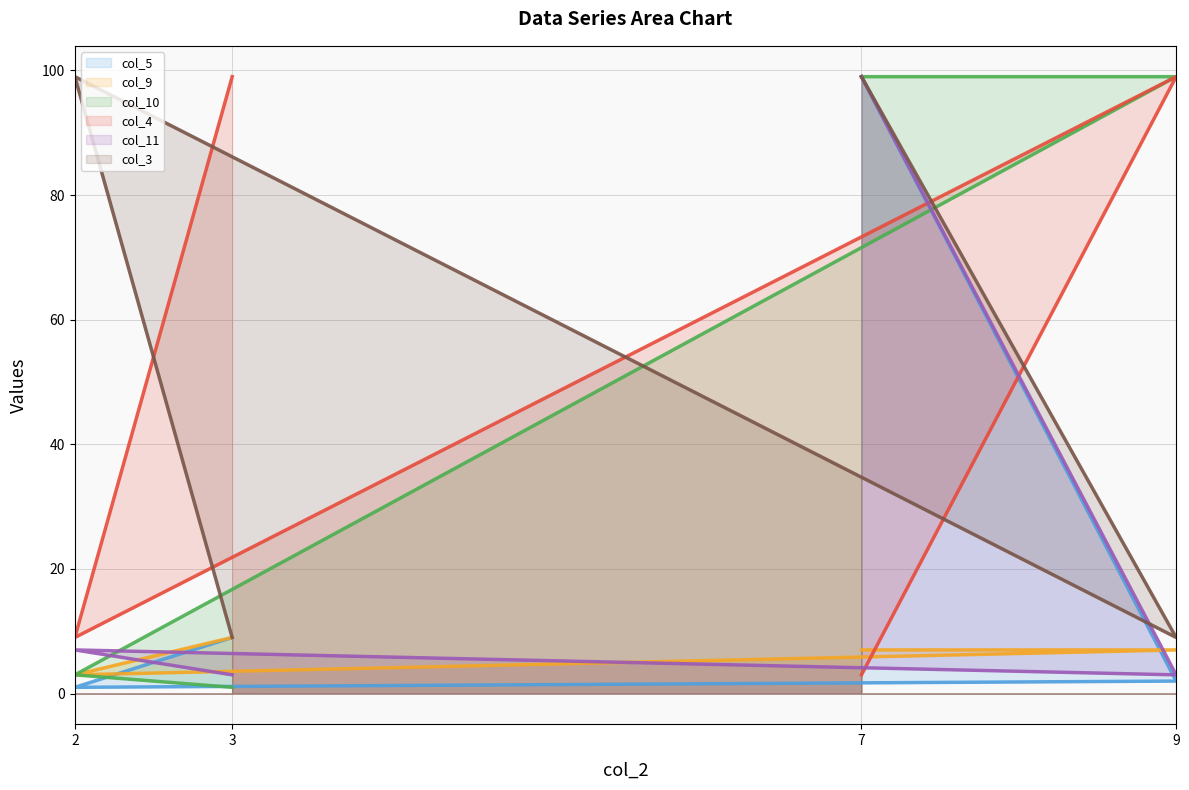

Reading left to right, transcribe all the data shown in this chart.

col_5 line: 9	1	2	99
col_9 line: 9	3	7	7
col_10 line: 1	3	99	99
col_4 line: 99	9	99	3
col_11 line: 3	7	3	99
col_3 line: 9	99	9	99